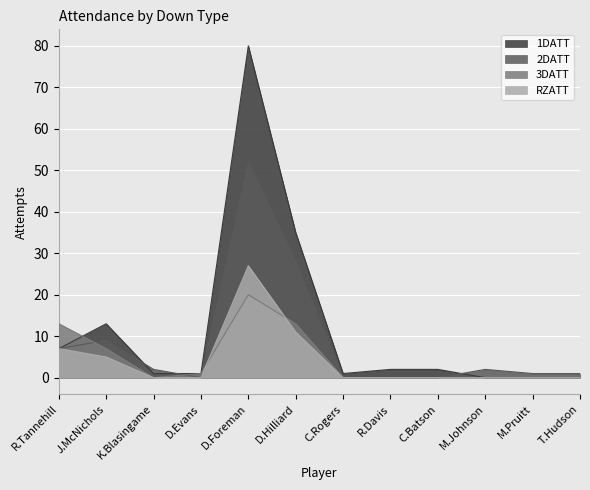

What are all the series names shown in the legend?

1DATT, 2DATT, 3DATT, RZATT